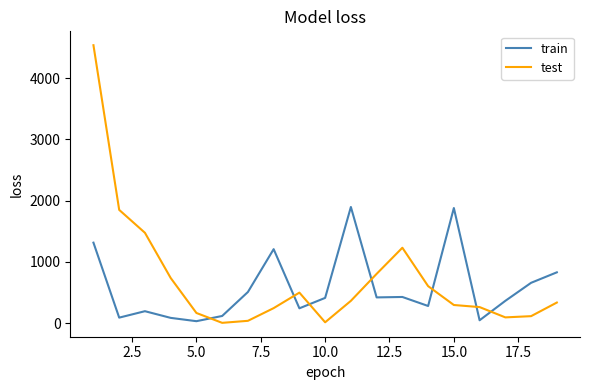

How many distinct data groups are displayed?

2